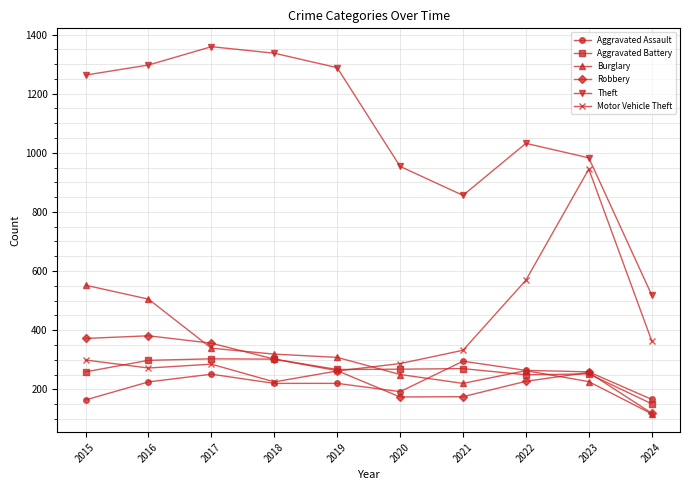

What is the smallest value displayed?

117